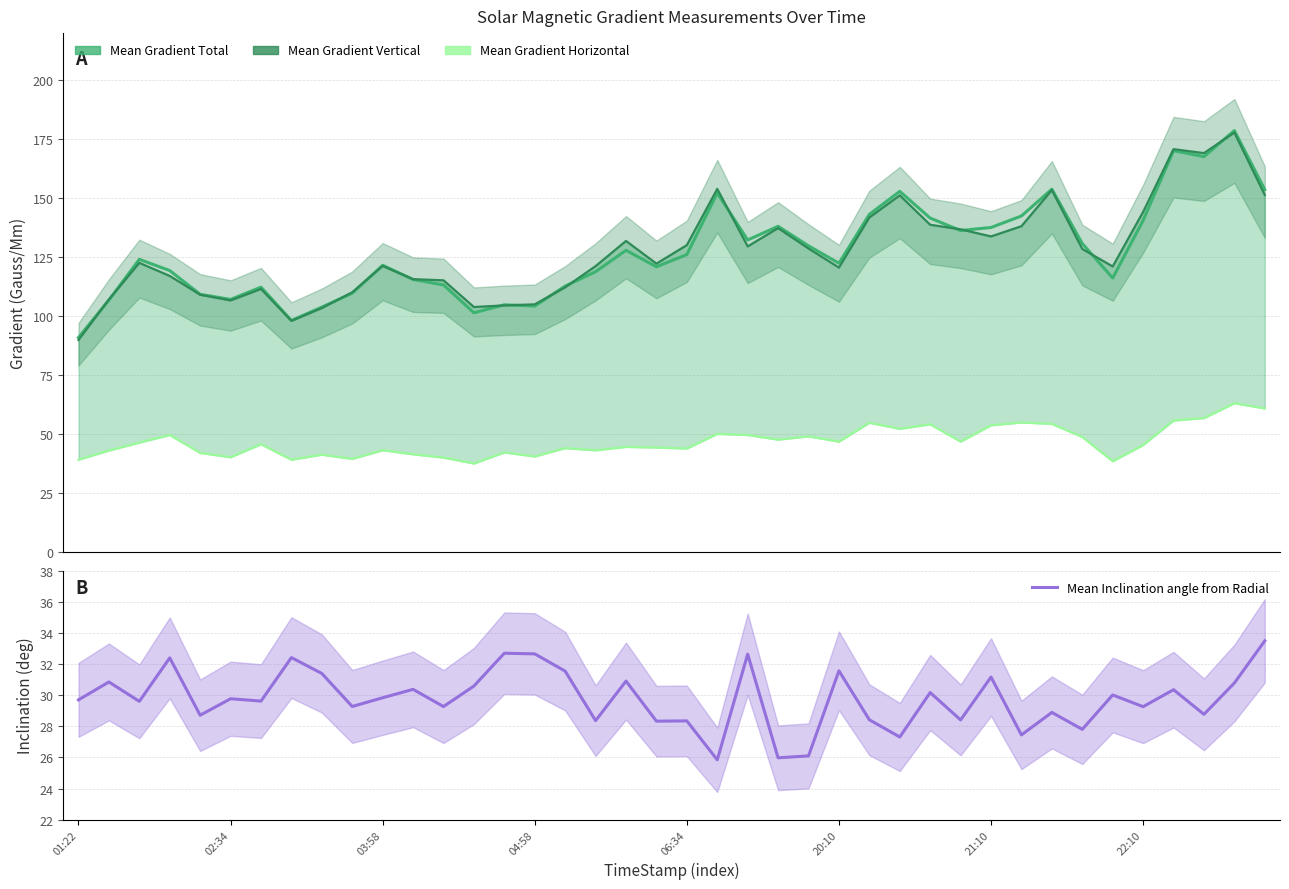

How many lines are shown in the chart?

4